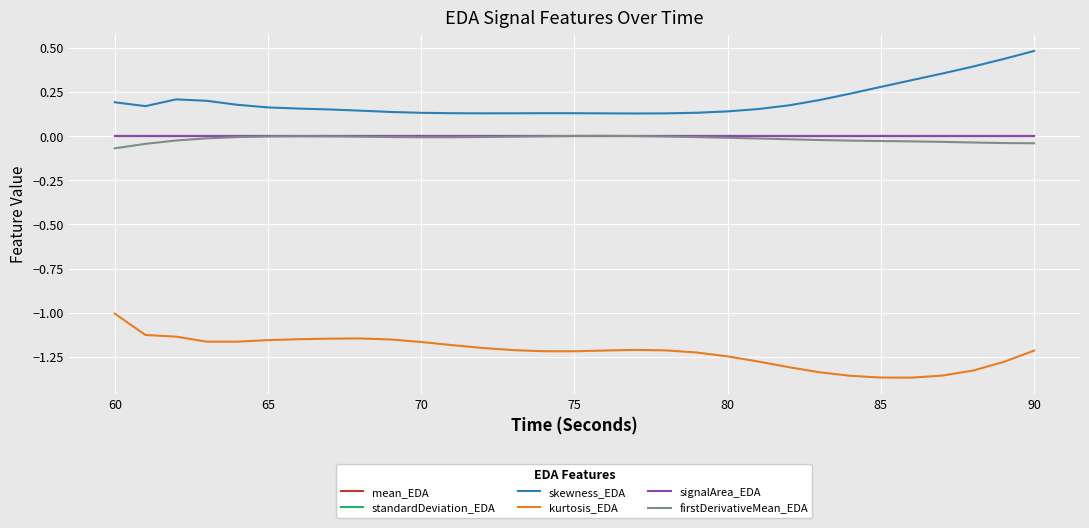

Is this an area chart (filled region under the line)?

No